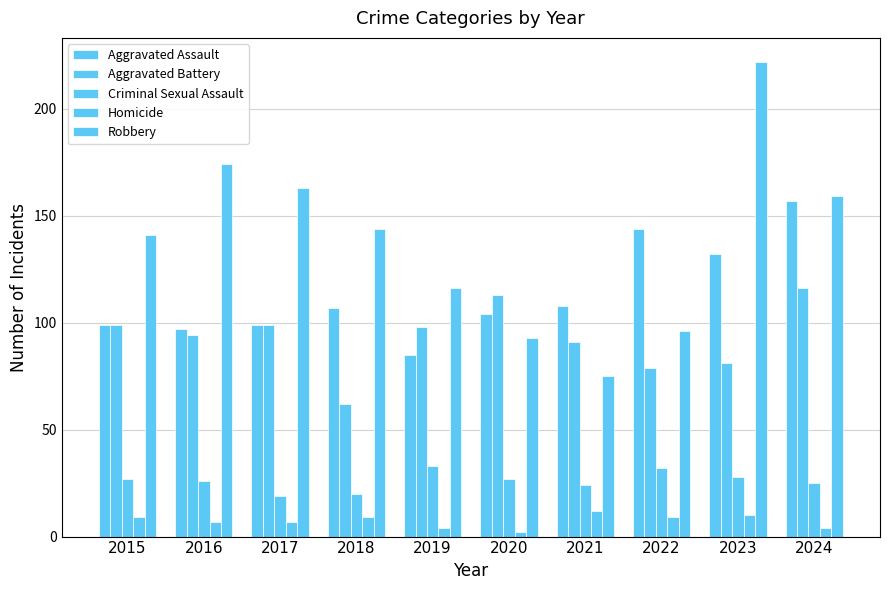

List the series in order of their peak value, lowest first.

Homicide, Criminal Sexual Assault, Aggravated Battery, Aggravated Assault, Robbery